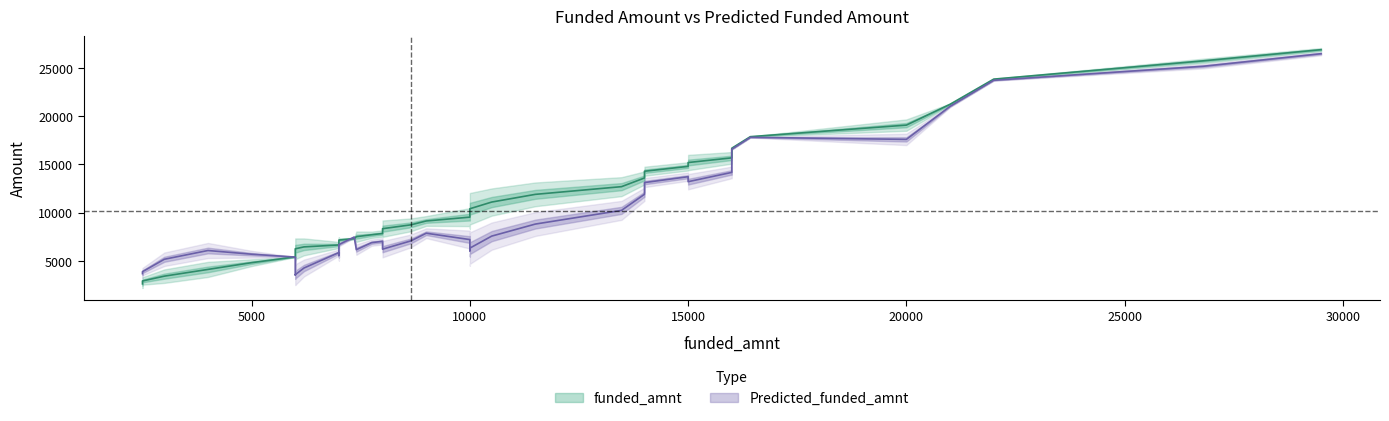

What is the sum of all funded_amnt values?

430550.0